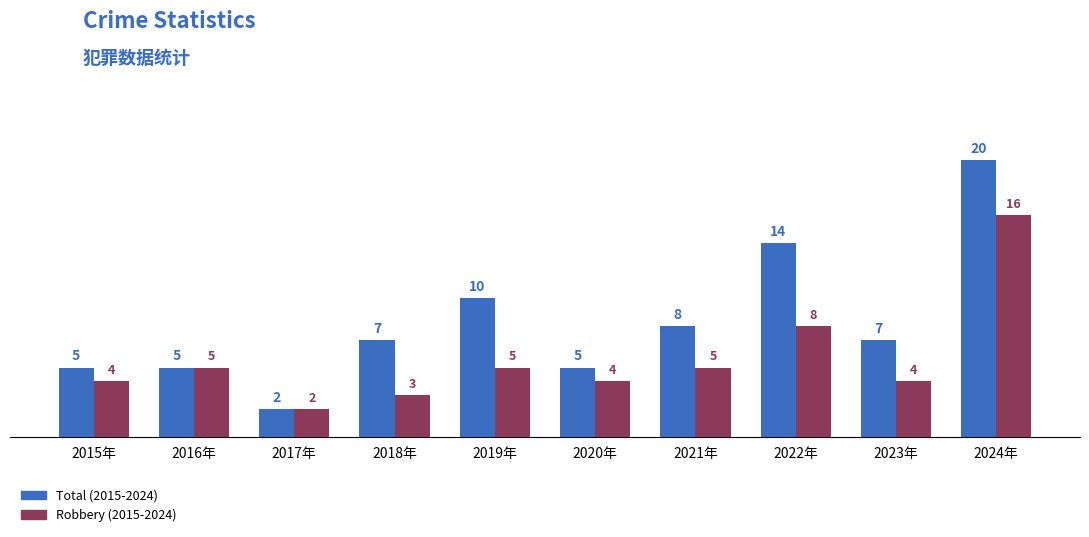

At which category is the sum across all series the highest?

2024年